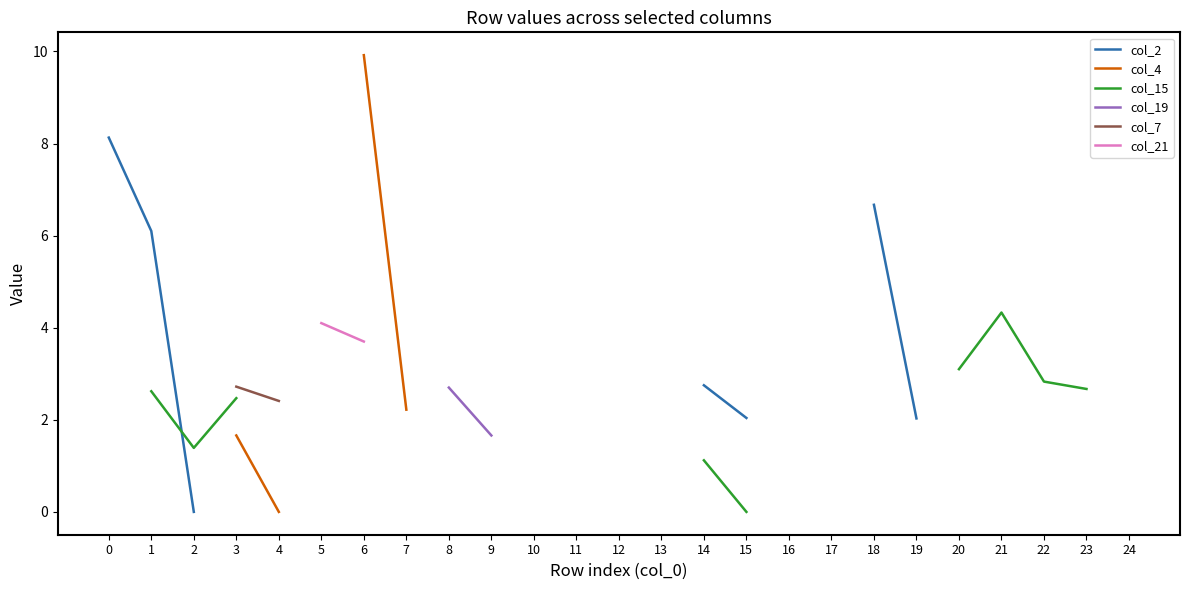

At which category does col_15 reach its first local valley?

2